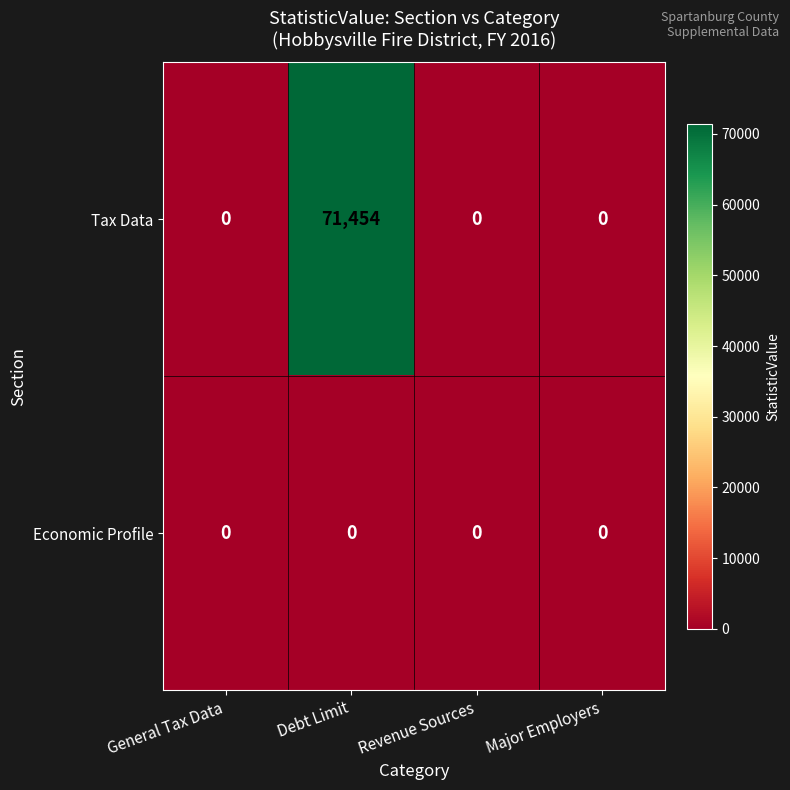

Reading right to left, what are all the values shown in this chart?

Tax Data: Major Employers=0	Revenue Sources=0	Debt Limit=71454	General Tax Data=0
Economic Profile: Major Employers=0	Revenue Sources=0	Debt Limit=0	General Tax Data=0